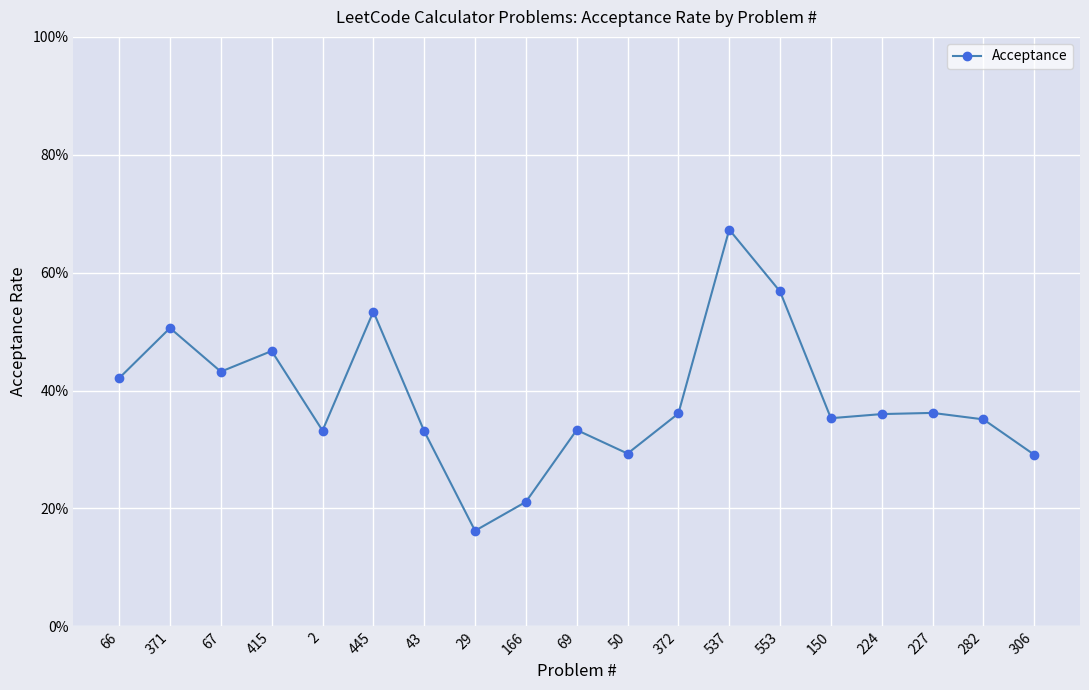

What is the average value?

0.4